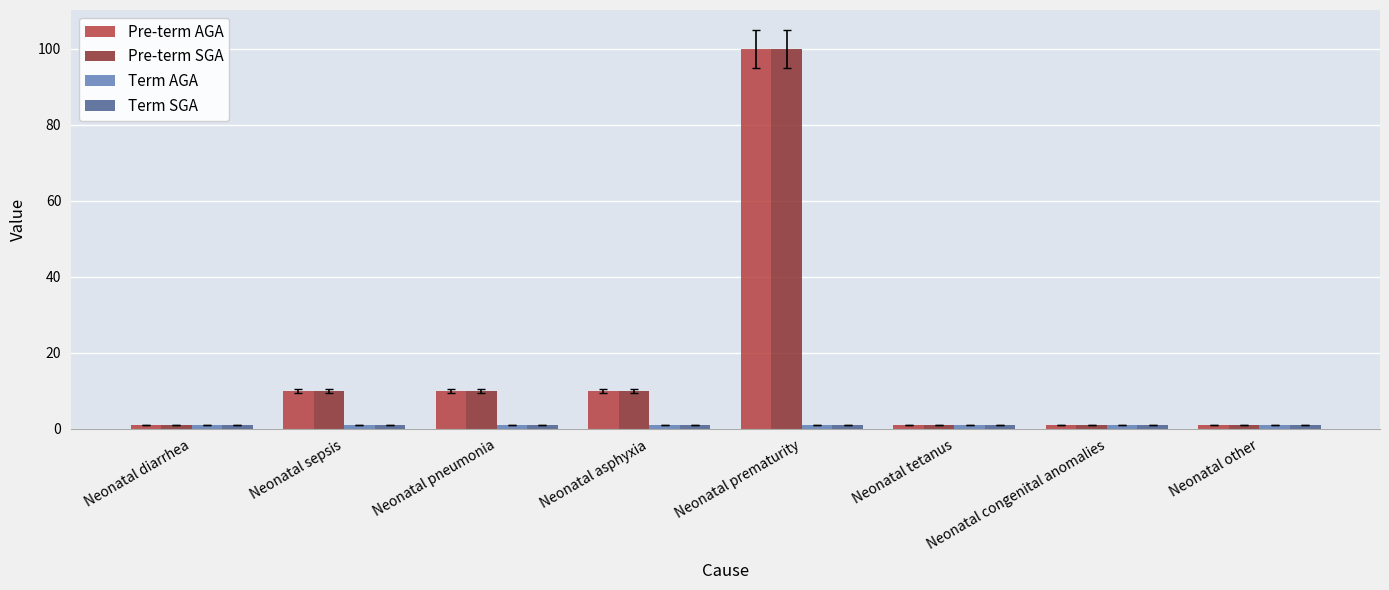

How many groups of bars are there?

8